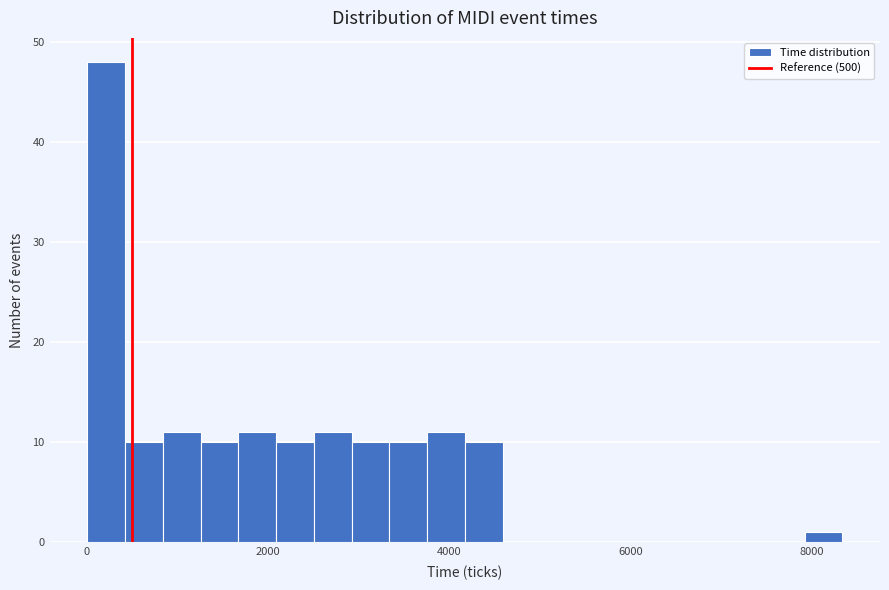

Read against the x-axis, roughly where is the centre of the tallest bar?

200